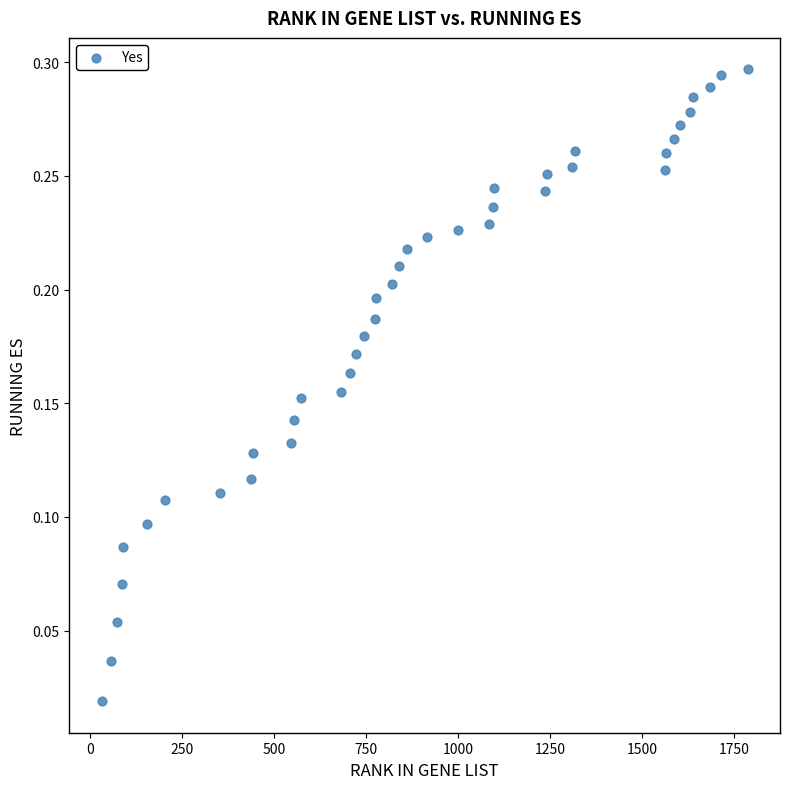

What is the range of X values (max minus min)?

1755.0